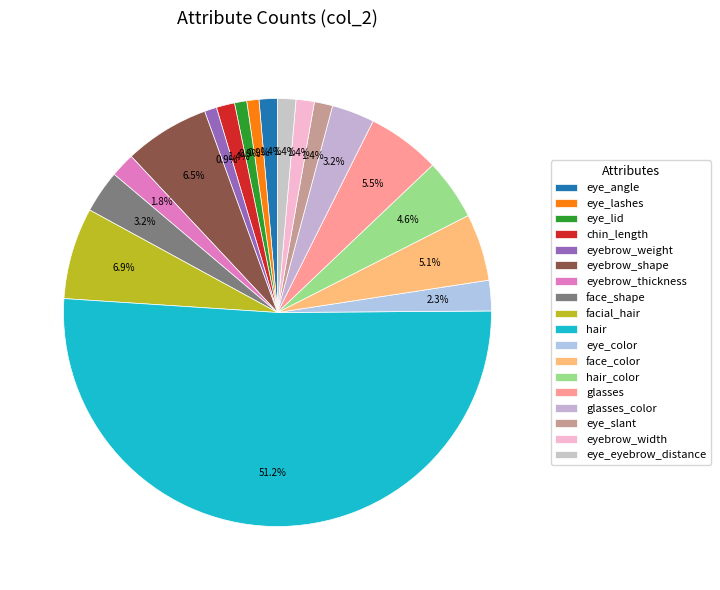

Is it true that eyebrow_thickness is 2% of the pie?

True